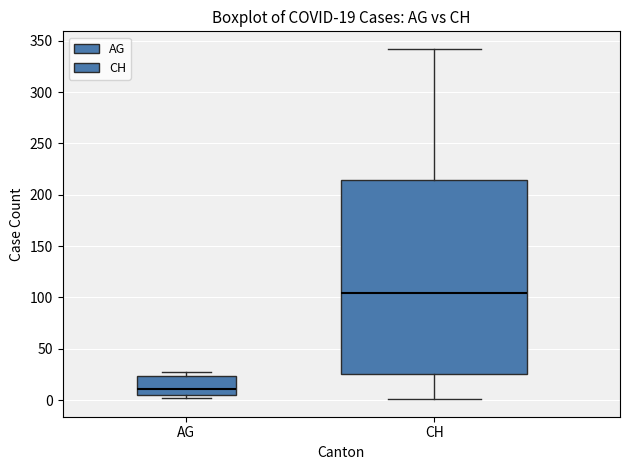

Which box's median line is the lowest?

AG